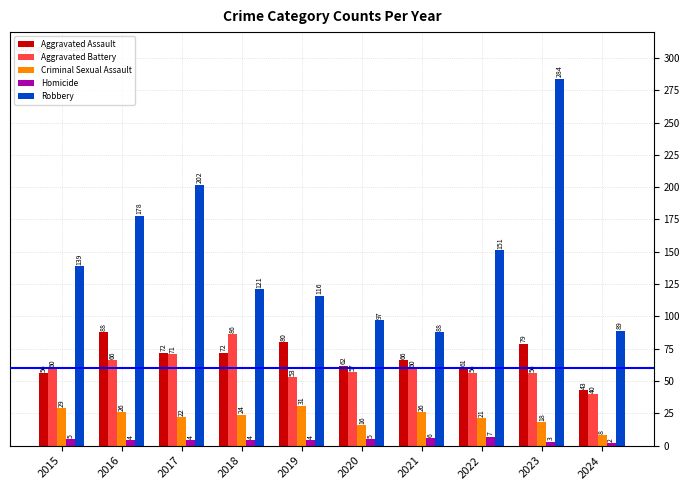

Is it true that Aggravated Battery equals 36 at 2022?

False